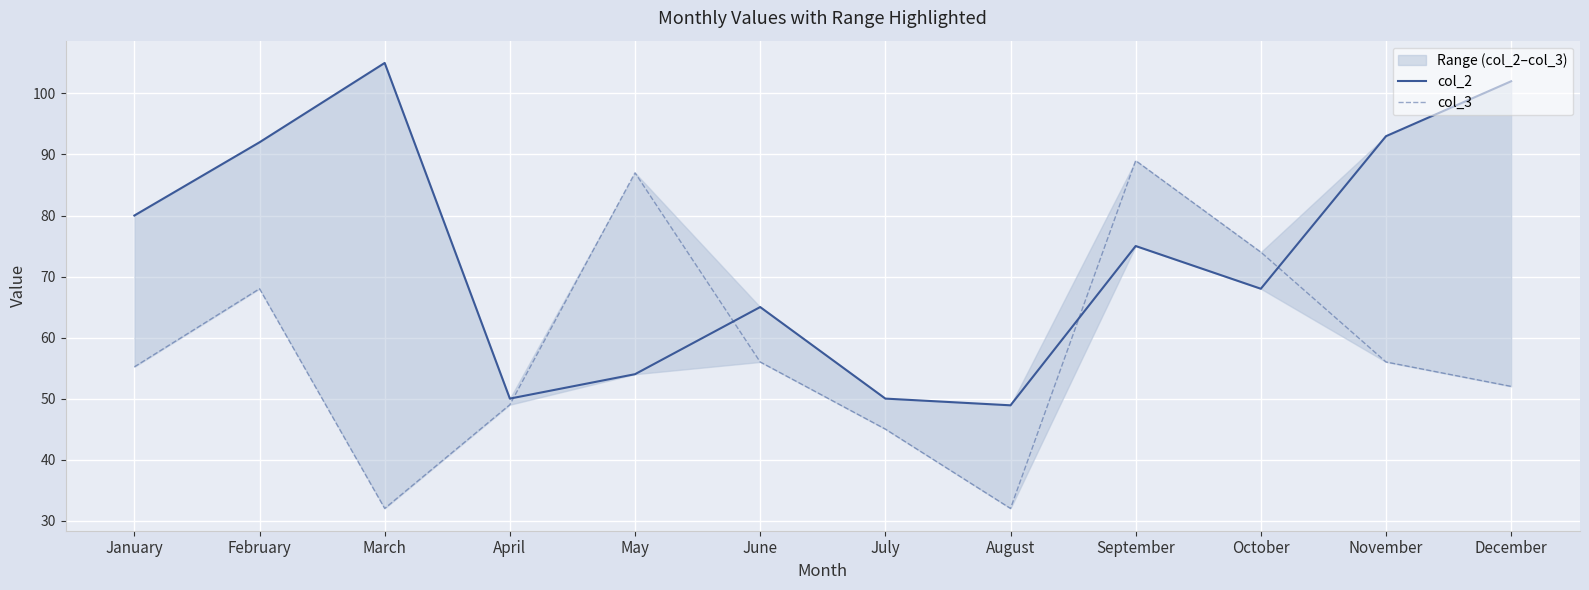

True or false: col_2 has more than 0 points higher than both neighbors.

True